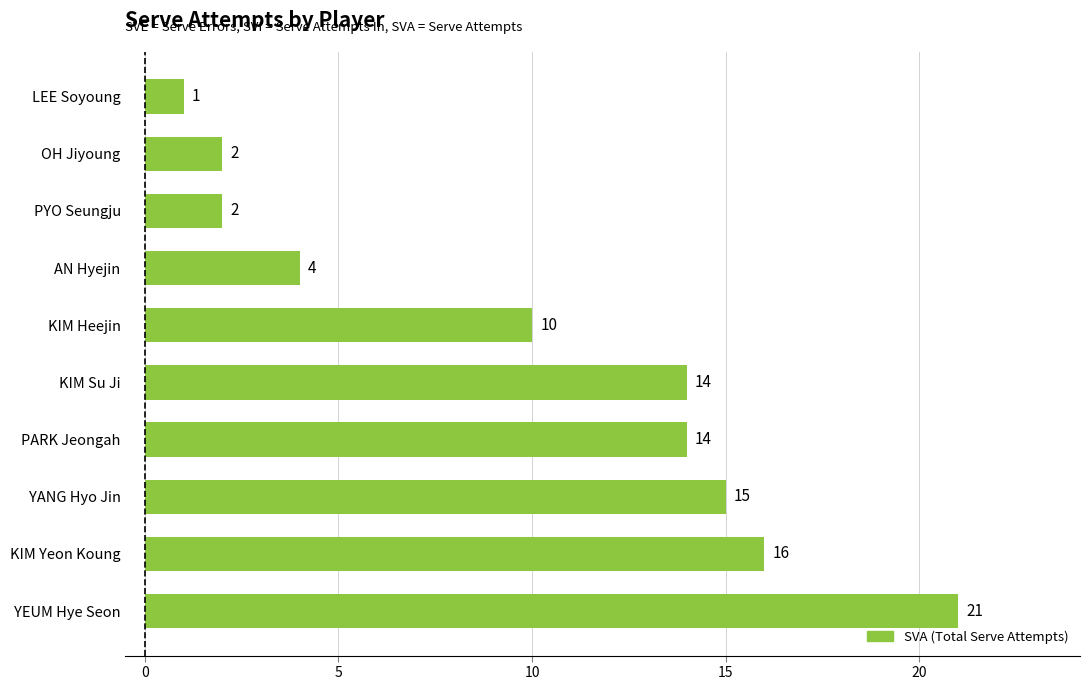

Reading top to bottom, transcribe all the data shown in this chart.

LEE Soyoung=1	OH Jiyoung=2	PYO Seungju=2	AN Hyejin=4	KIM Heejin=10	KIM Su Ji=14	PARK Jeongah=14	YANG Hyo Jin=15	KIM Yeon Koung=16	YEUM Hye Seon=21